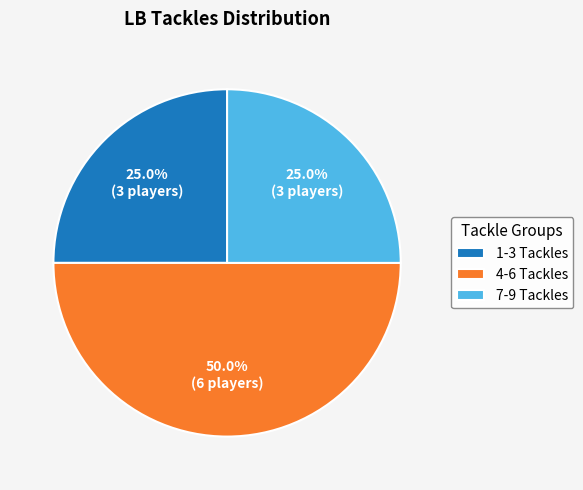

What is the ratio of the value at 4-6 Tackles to the value at 7-9 Tackles?

2.0